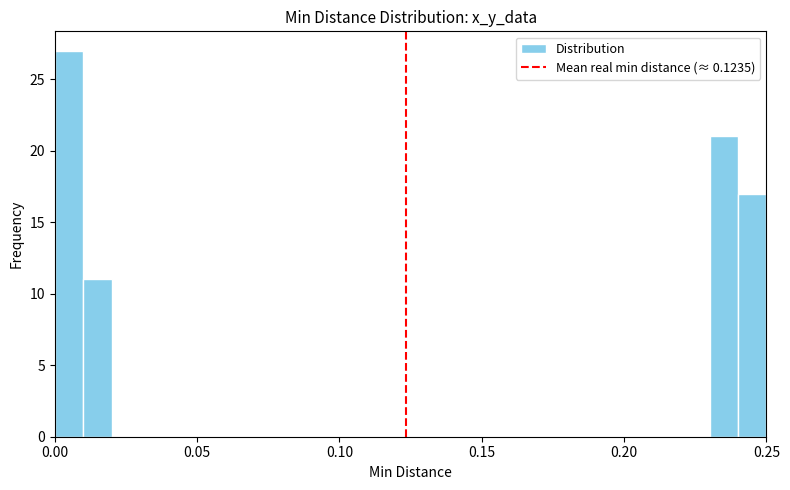

Around what value on the x-axis is the tallest bar? Give the approximate position of its centre, as read against the axis.

0.005